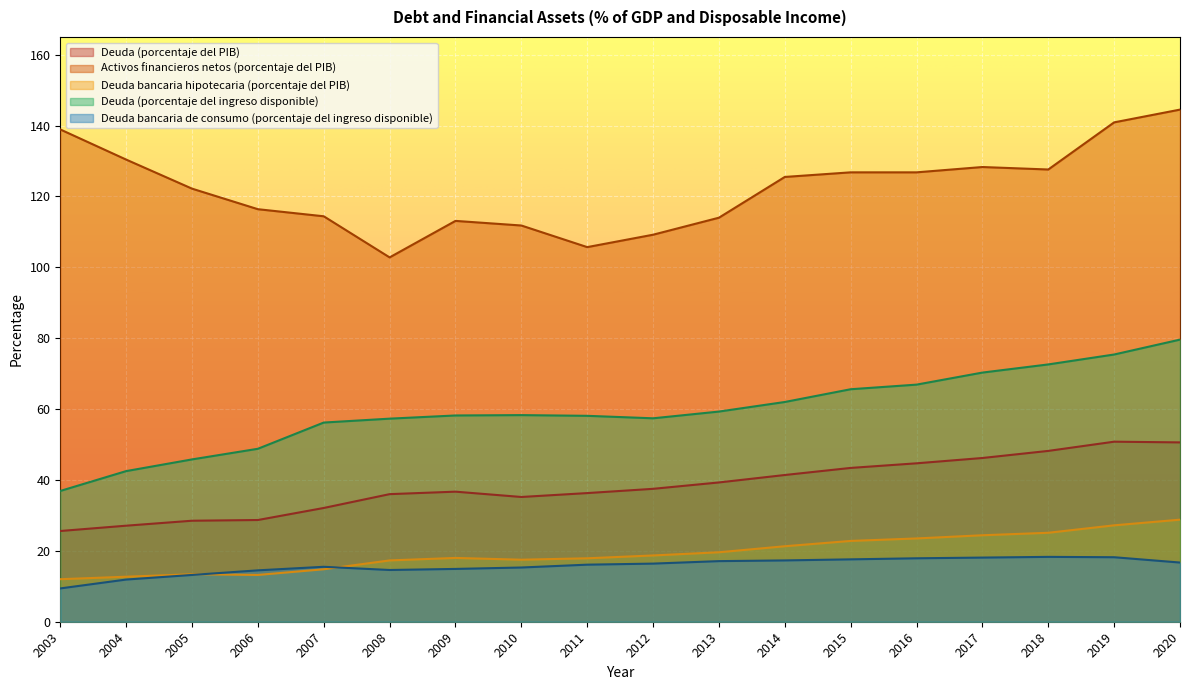

At which label is Activos financieros netos (porcentaje del PIB) closest to 123?

2005